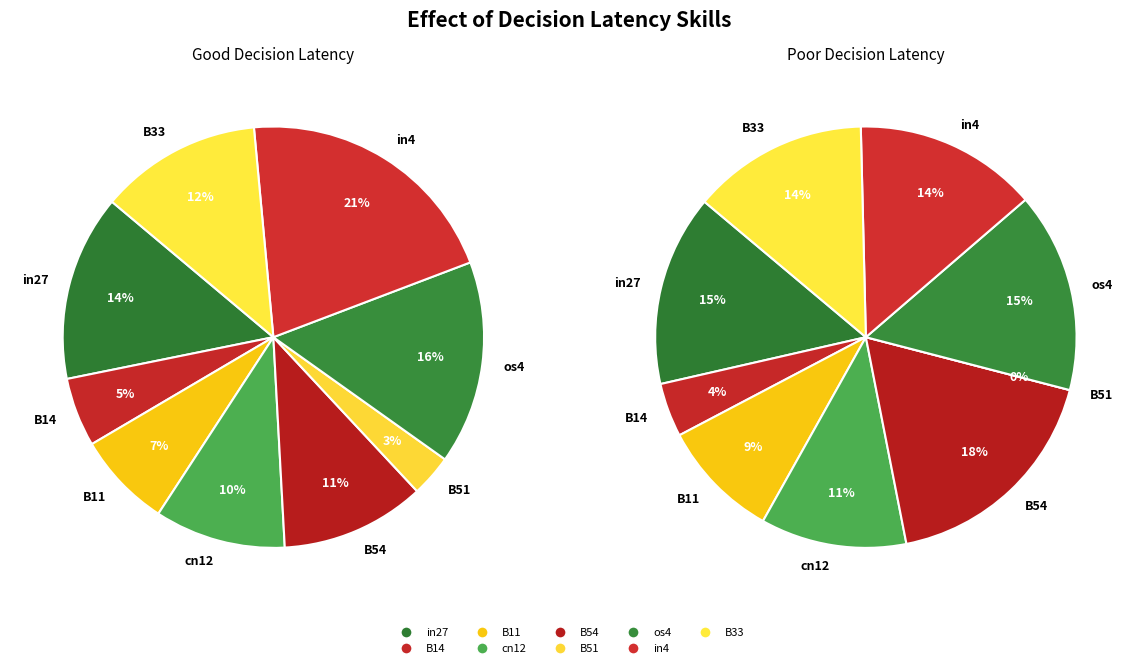

What portion of the pie excludes B14?

94.7%